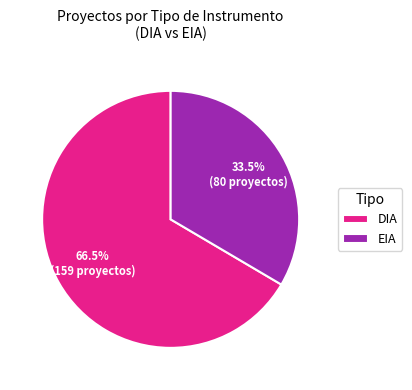

Which category accounts for the majority?

DIA